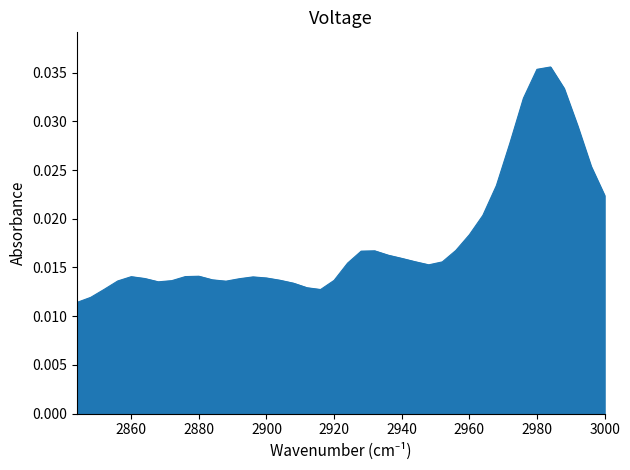

How many values are between 0 and 1?

40